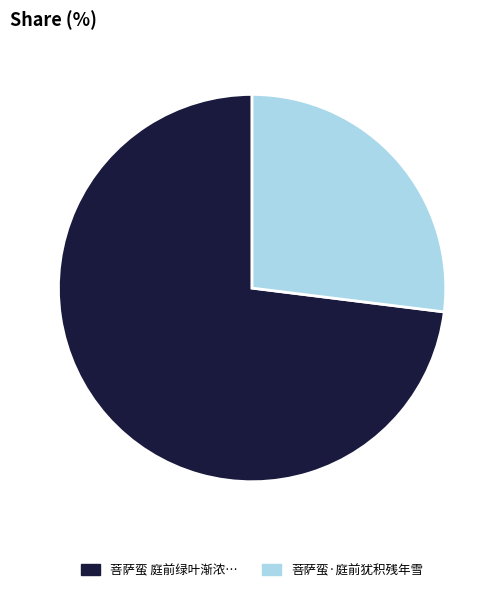

Does any single category account for the majority?

Yes